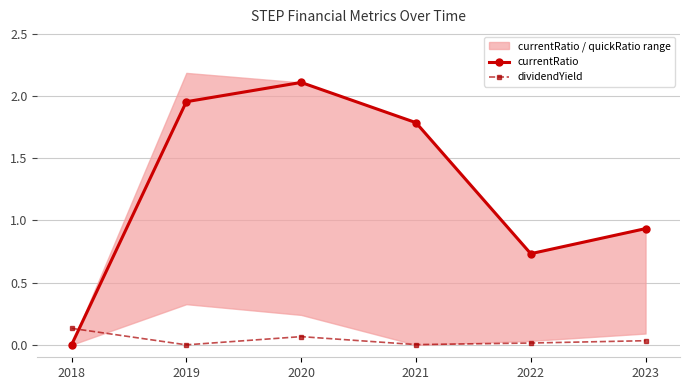

In dividendYield, how many points are higher than both neighbors (excluding endpoints)?

1